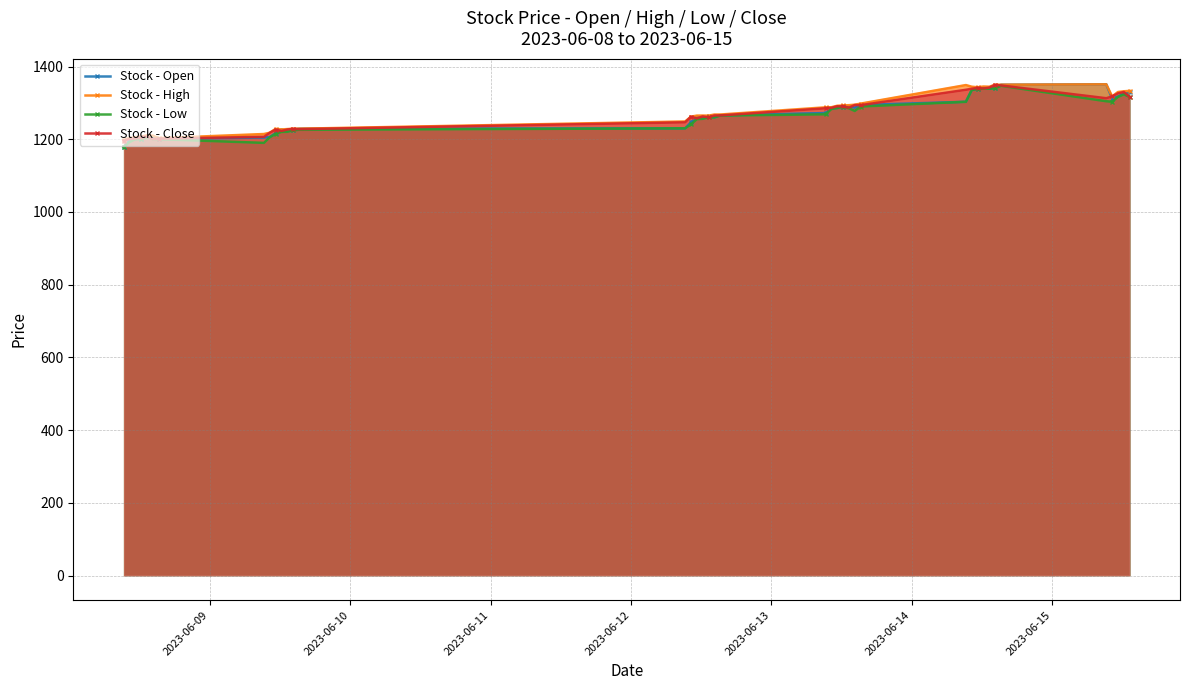

What is the minimum value for Stock - Low?

1178.0